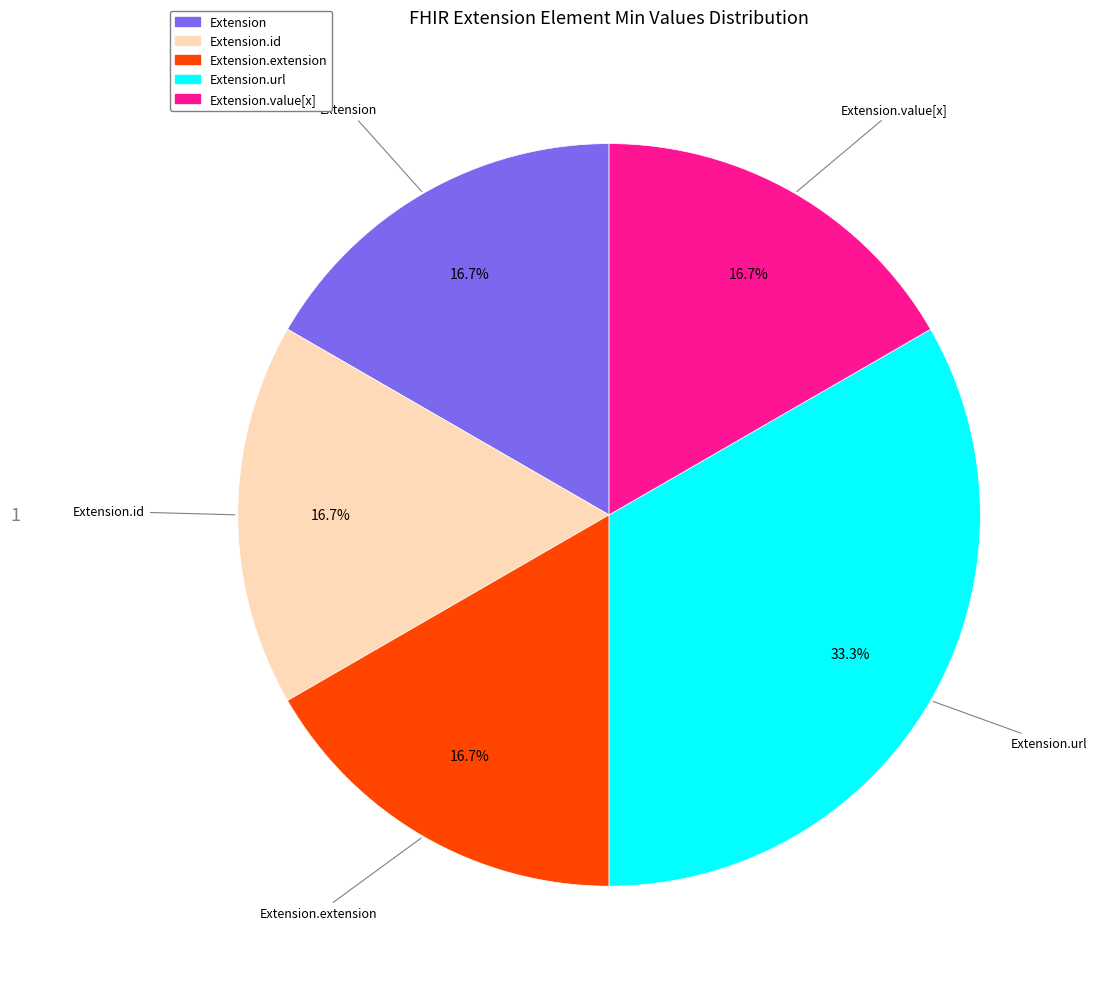

Does any single category account for the majority?

No